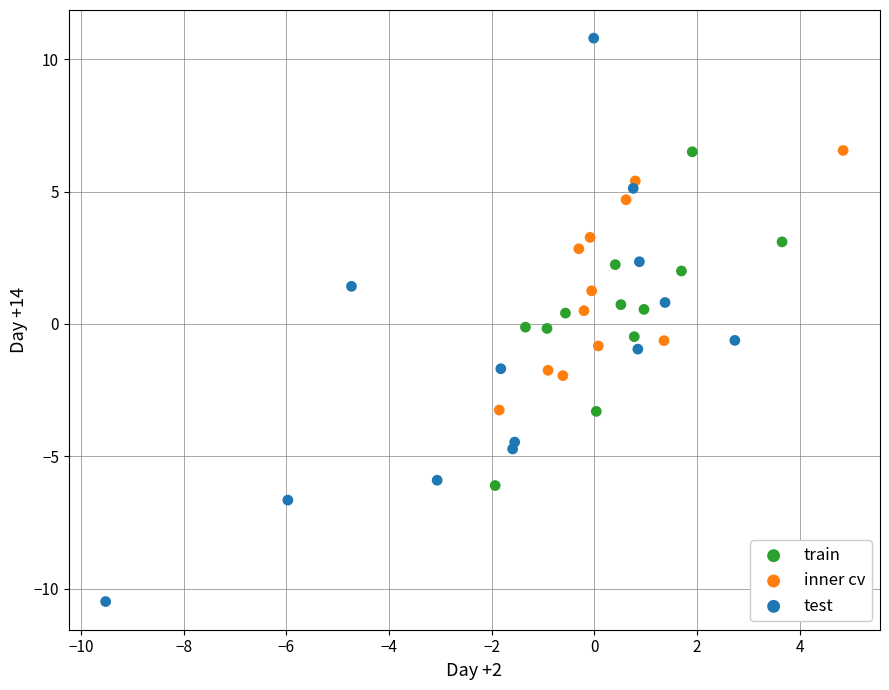

What are all the series names shown in the legend?

train, inner cv, test